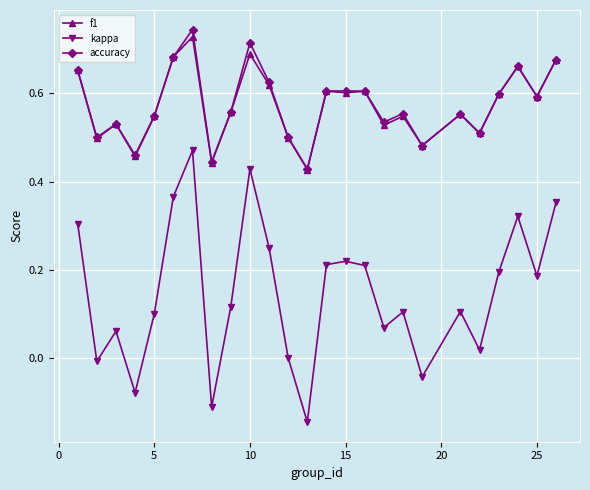

At how many categories does at least one series exceed 0?

25